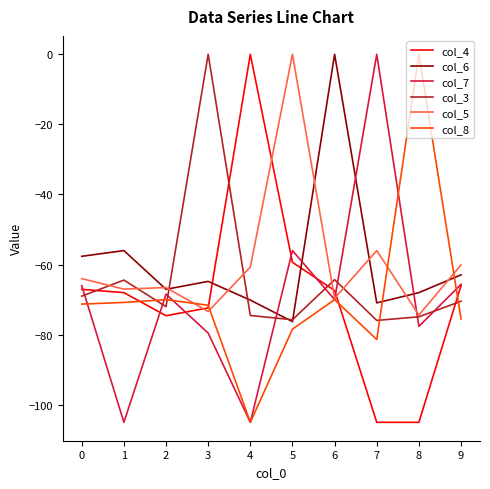

Does the chart have visible grid lines?

No